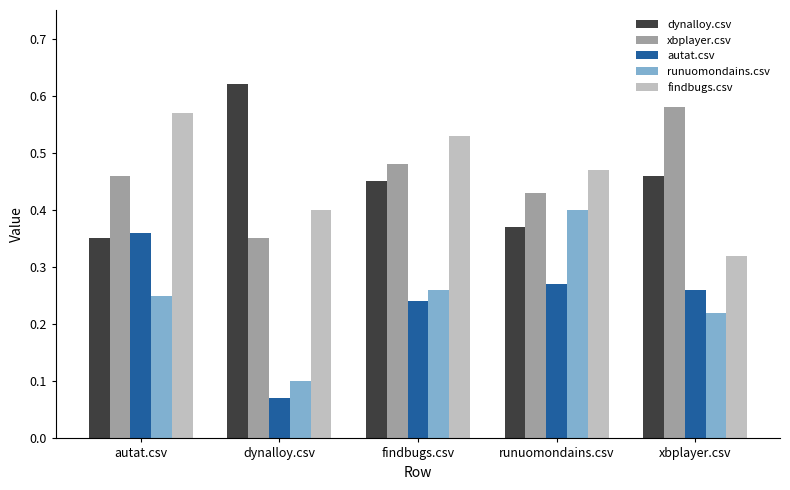

How many groups of bars are there?

5